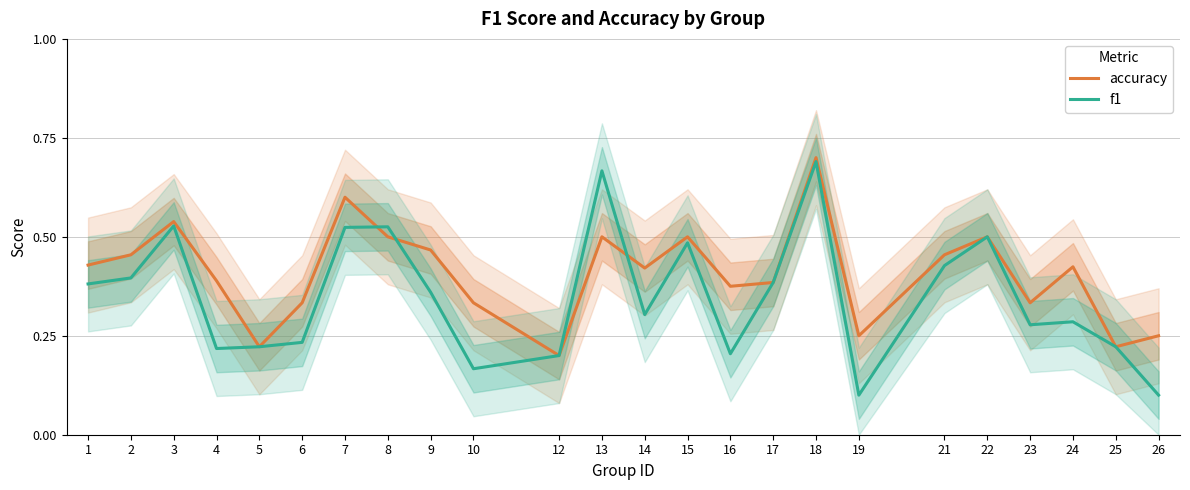

Which category has the highest value in the accuracy series?

18